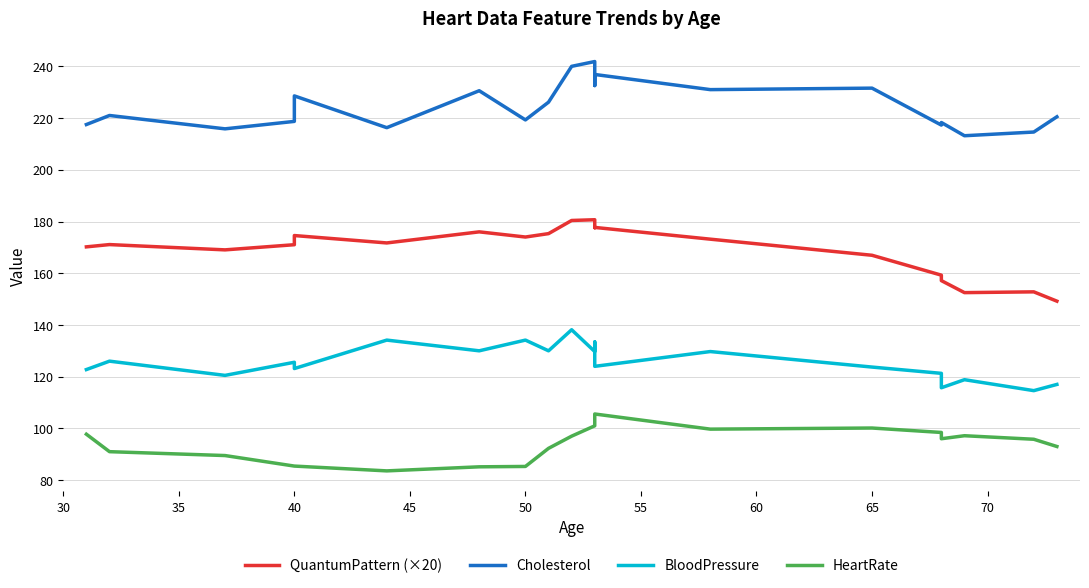

True or false: HeartRate has more than 2 interior local peaks.

True